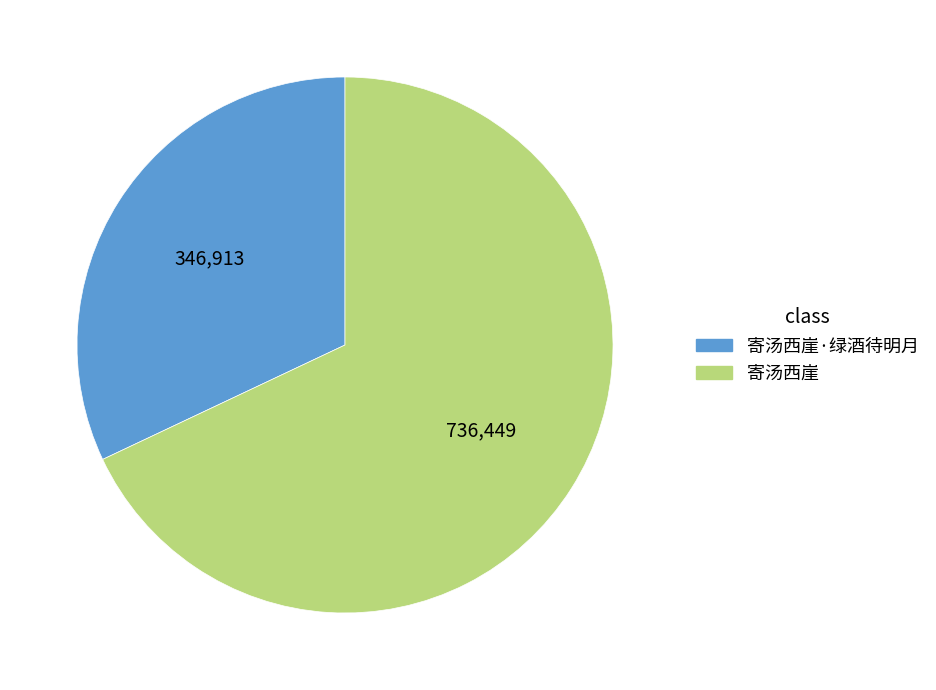

Combined, do 寄汤西崖·绿酒待明月 and 寄汤西崖 account for over 50%?

Yes